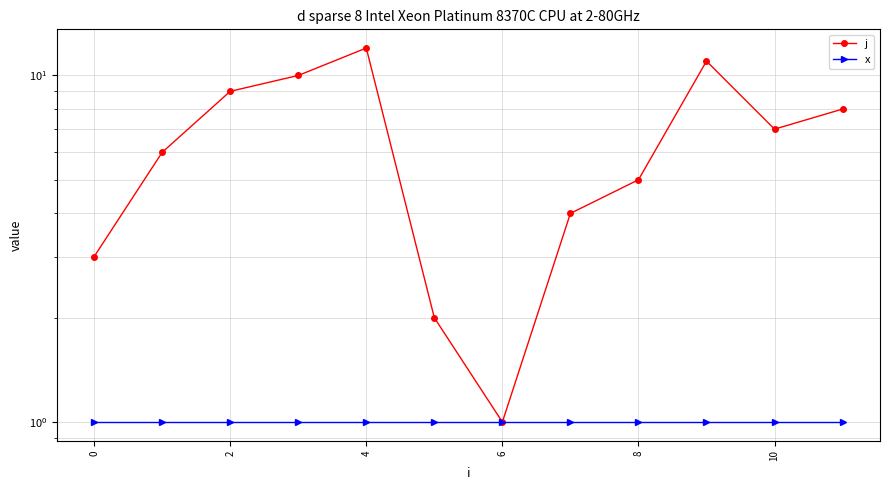

What is the label of the 3rd point from the left?

2